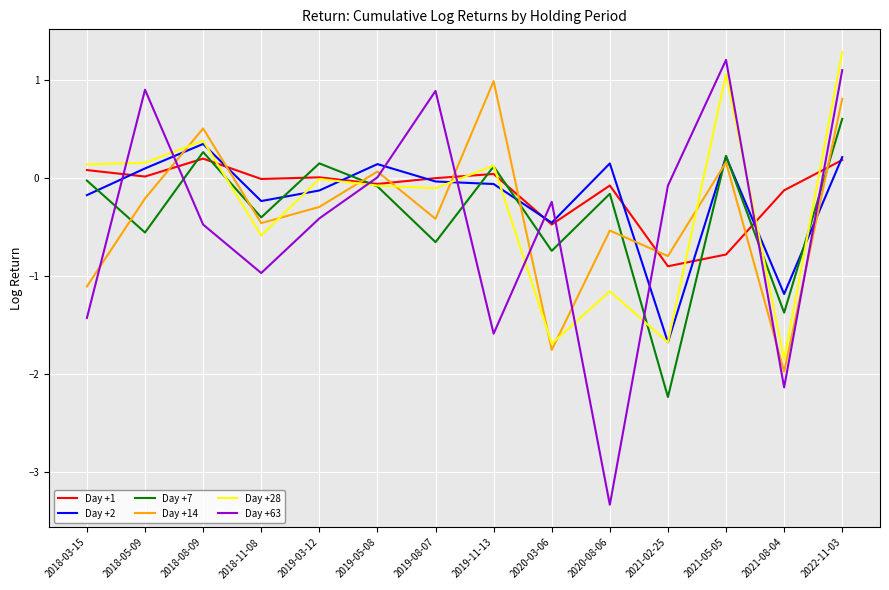

What position from the left is 2020-03-06?

9